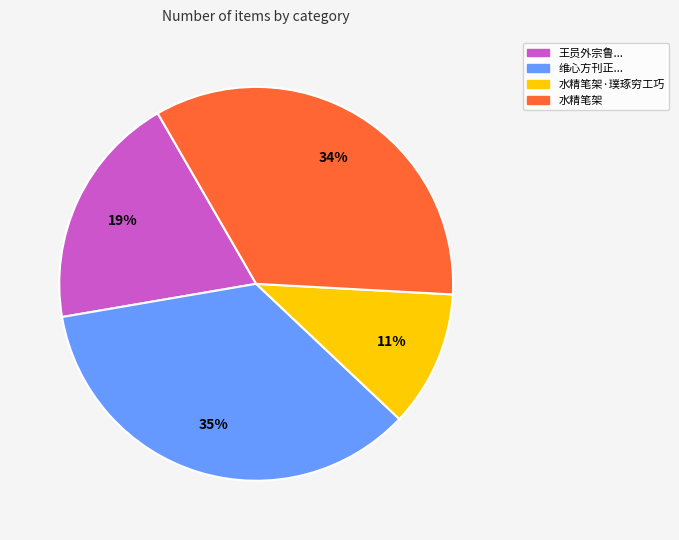

Which has a higher value, 水精笔架 or 维心方刊正...?

维心方刊正...